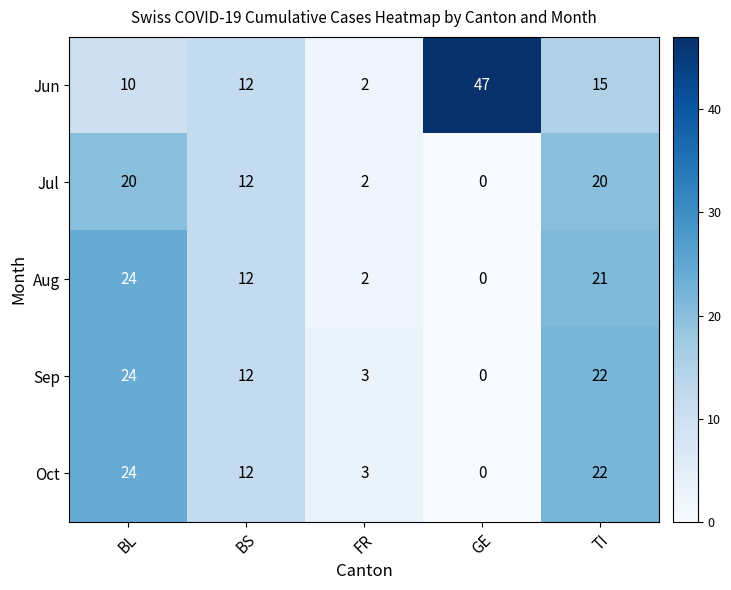

What is the difference between the second highest and minimum values in the Aug series?

21